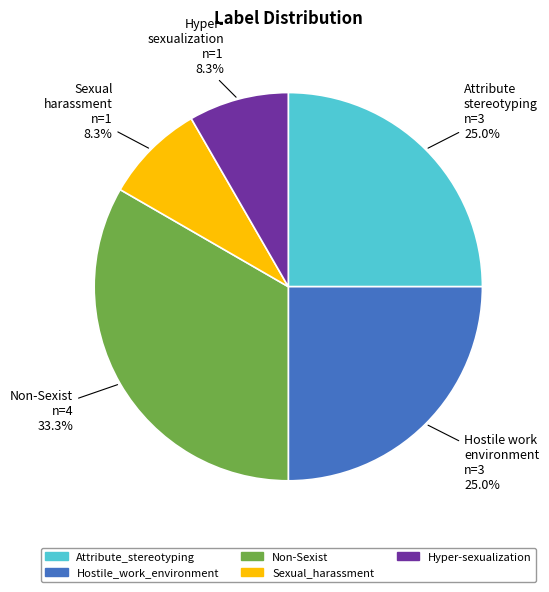

Is it true that Non-Sexist is 33% of the pie?

True